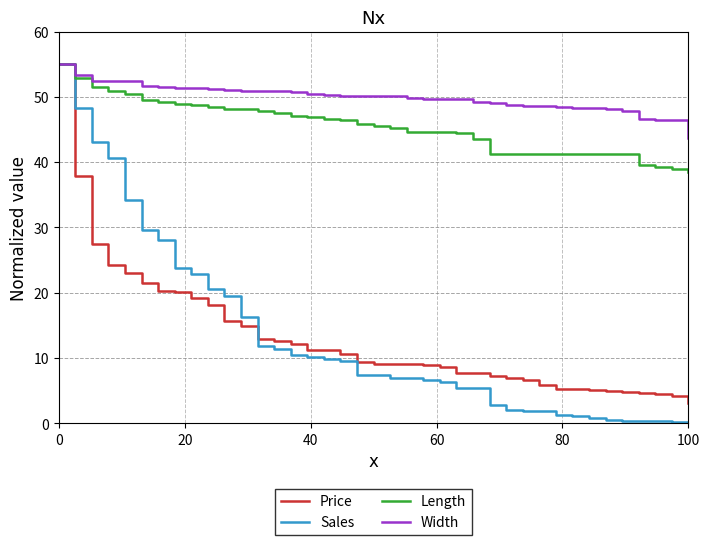

Which series has the largest range (max minus min)?

Sales